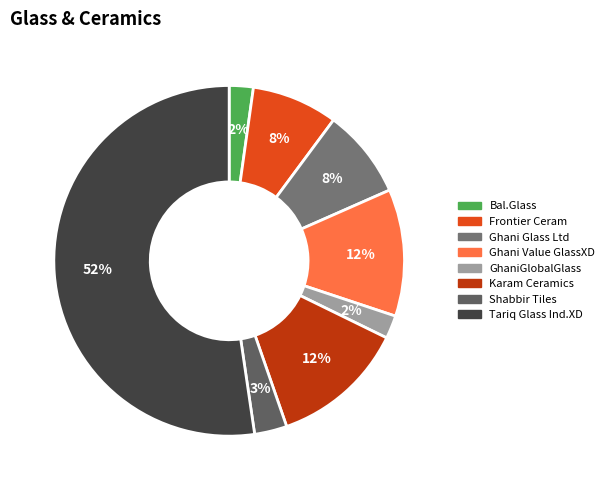

Is it true that Karam Ceramics is 12% of the pie?

True